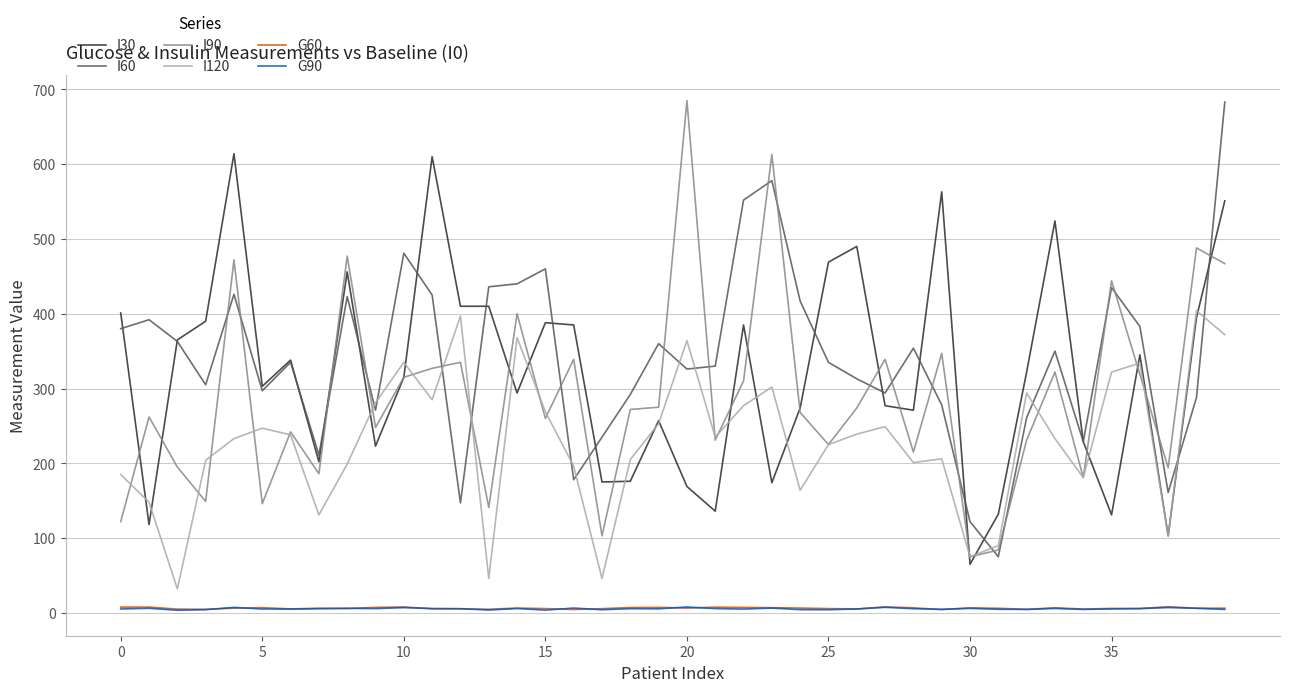

What is the sum of all G90 values?

218.4